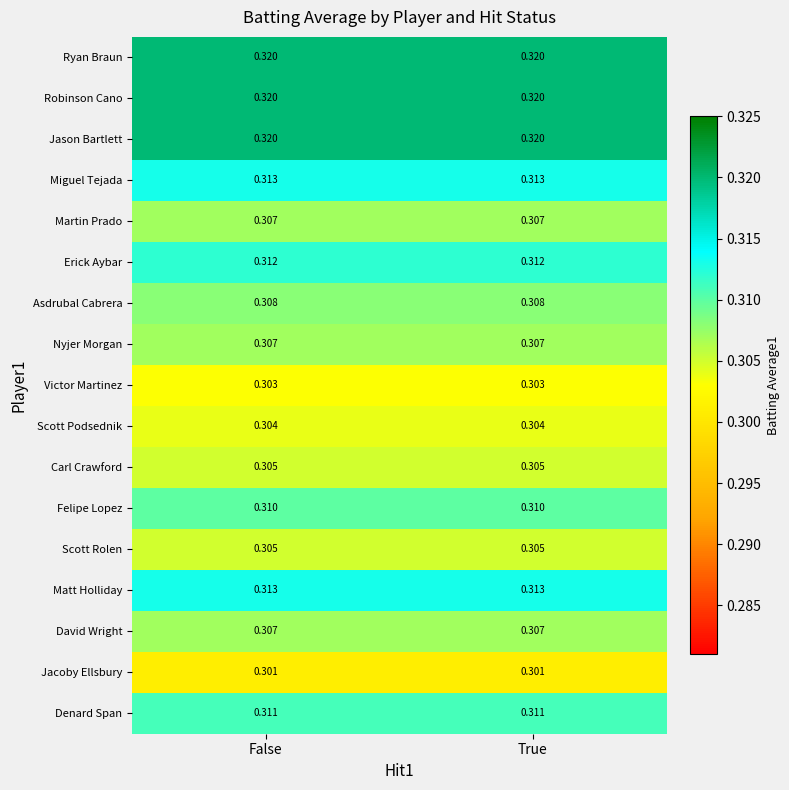

At how many categories does at least one series exceed 0?

2